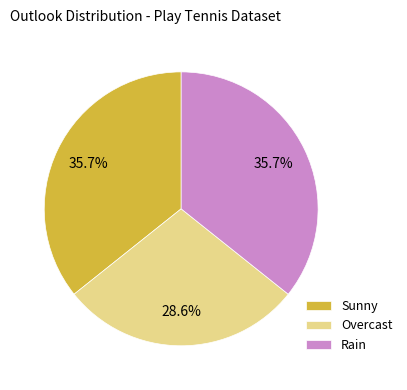

Is there any slice that represents more than half of the pie?

No